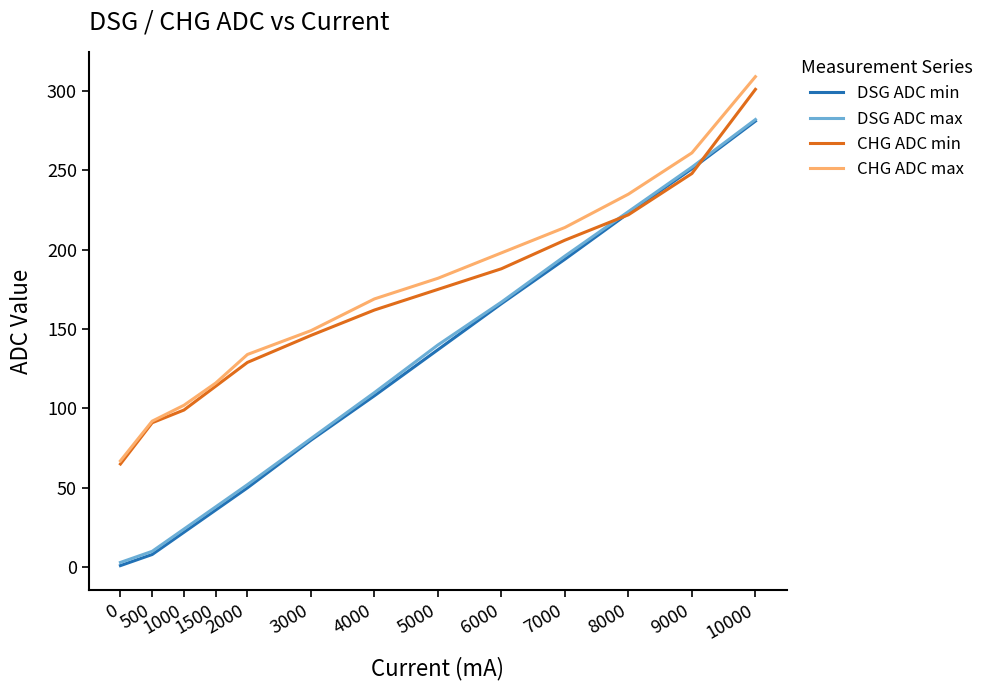

At which category is the sum across all series the highest?

10000